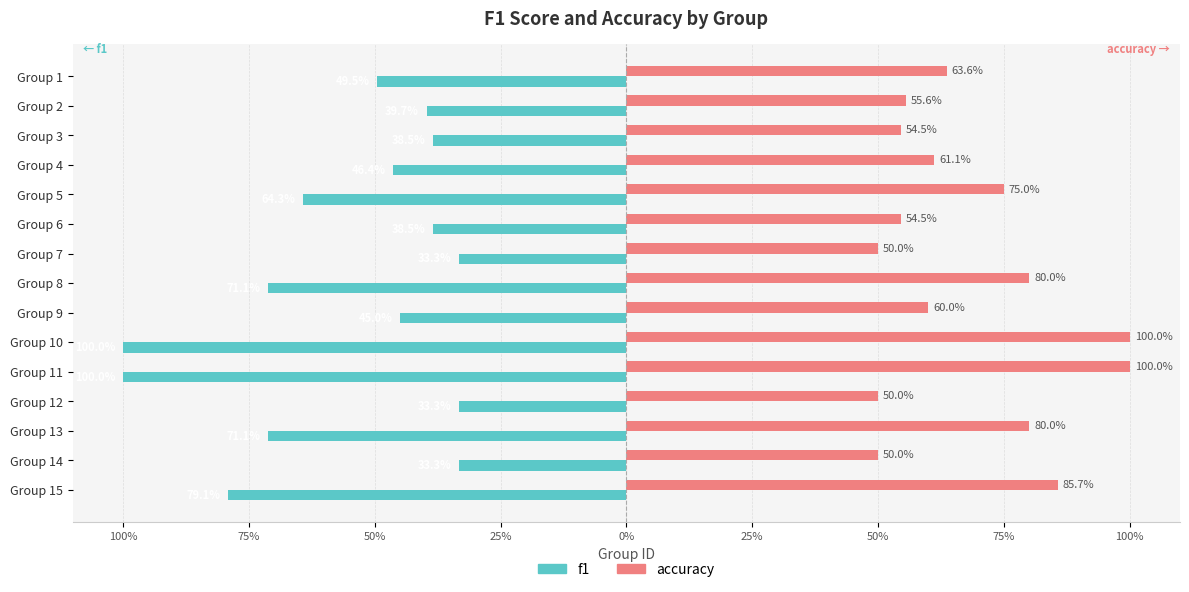

What are all the series names shown in the legend?

f1, accuracy